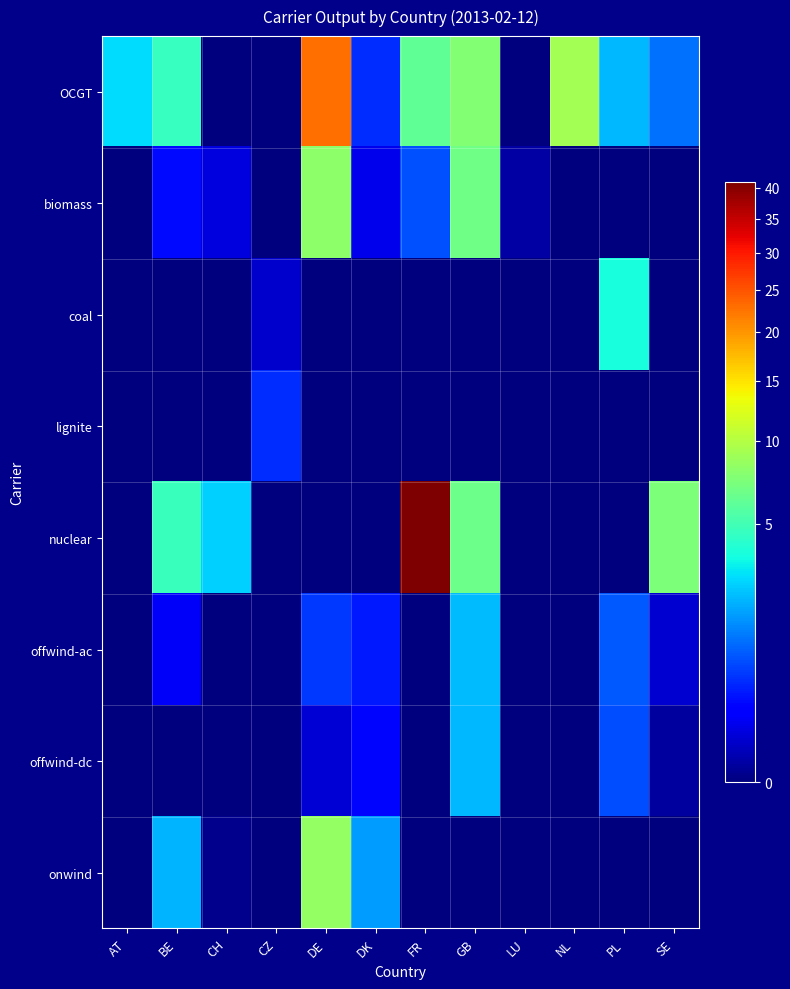

At which category does the chart reach its minimum across all series?

CH